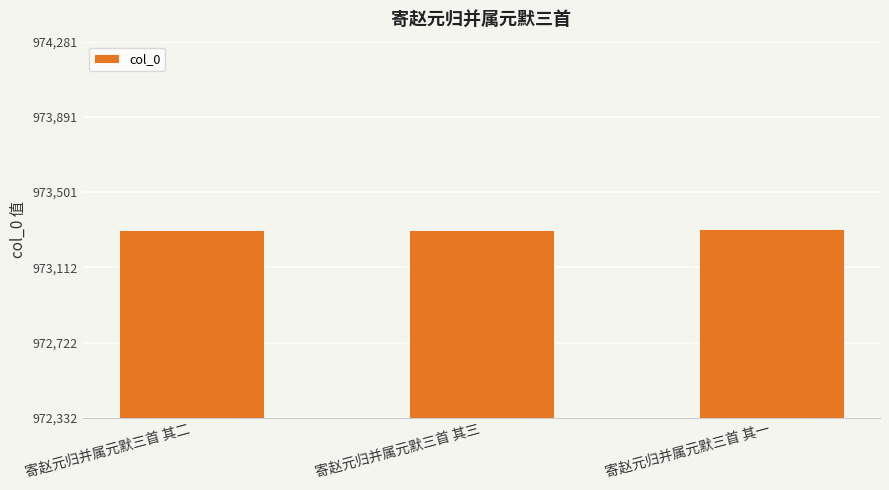

How many data points does each series have?

3